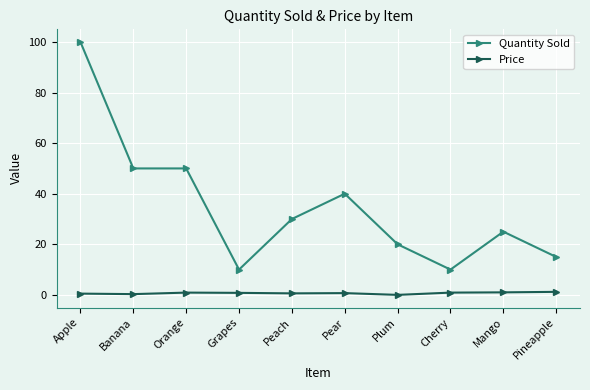

What is the difference between the highest and lowest values at Grapes?

9.2